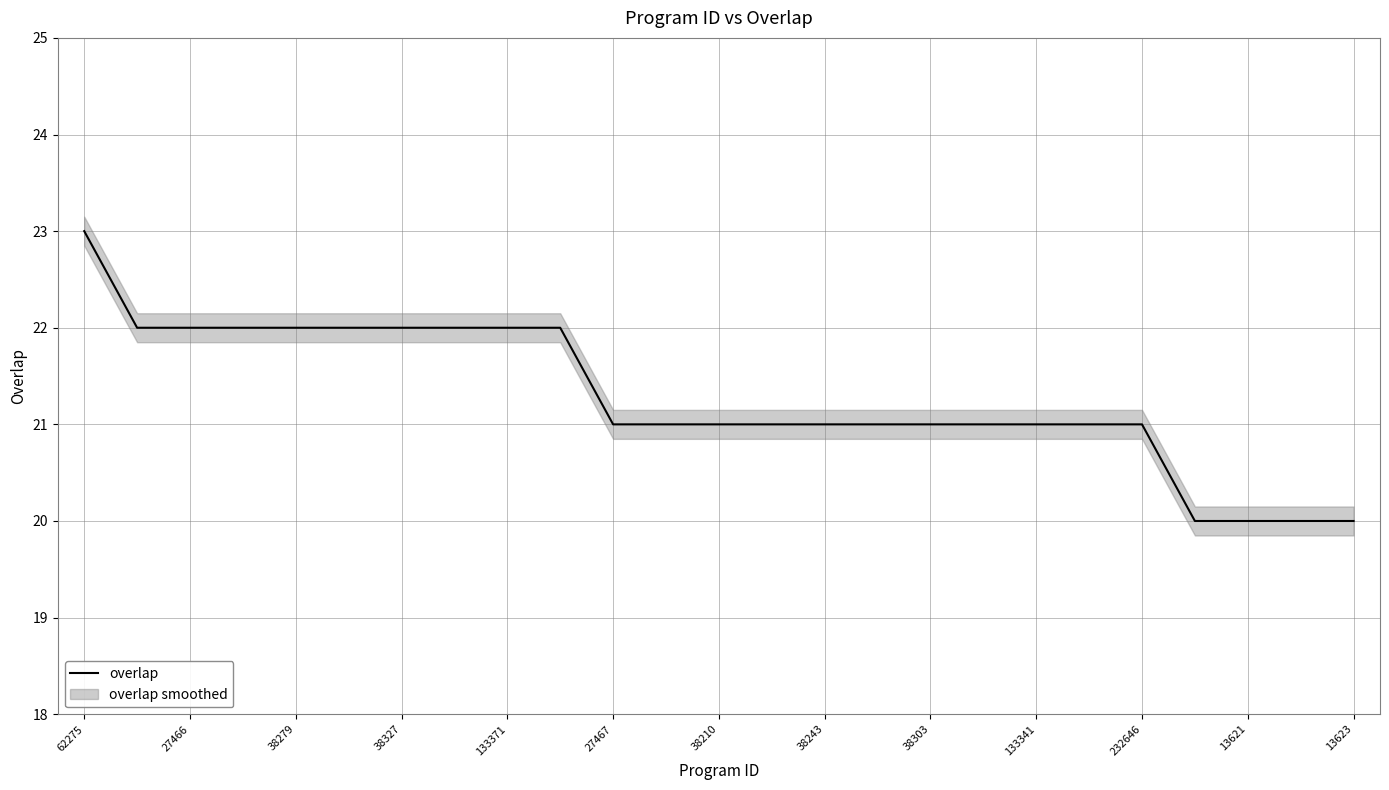

The value of overlap at 38210 is 21. True or false?

True